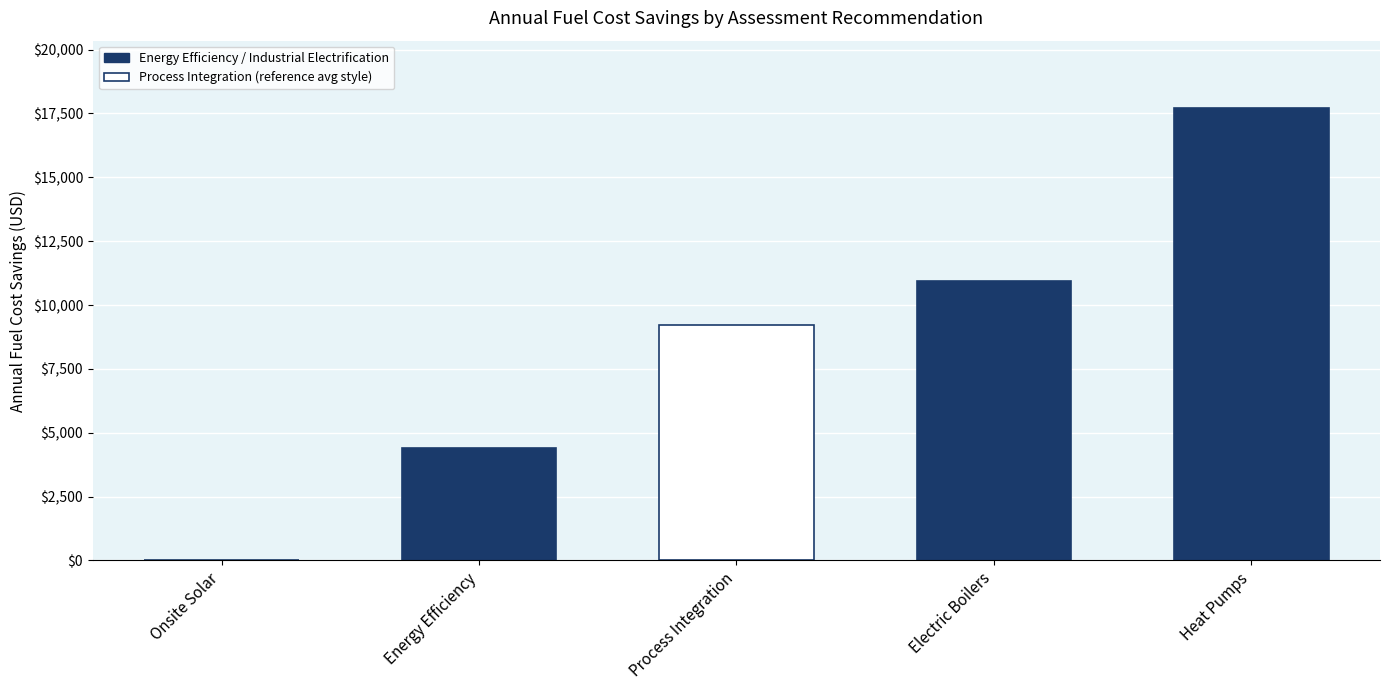

Read the value at Heat Pumps.

17696